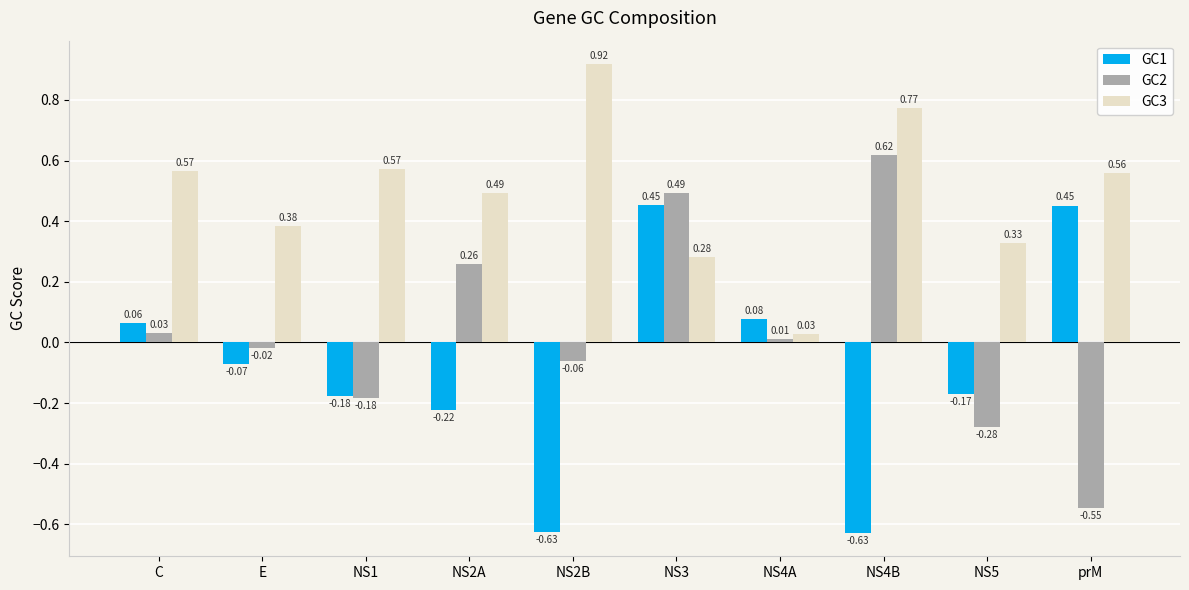

At how many categories does at least one series exceed 0?

10